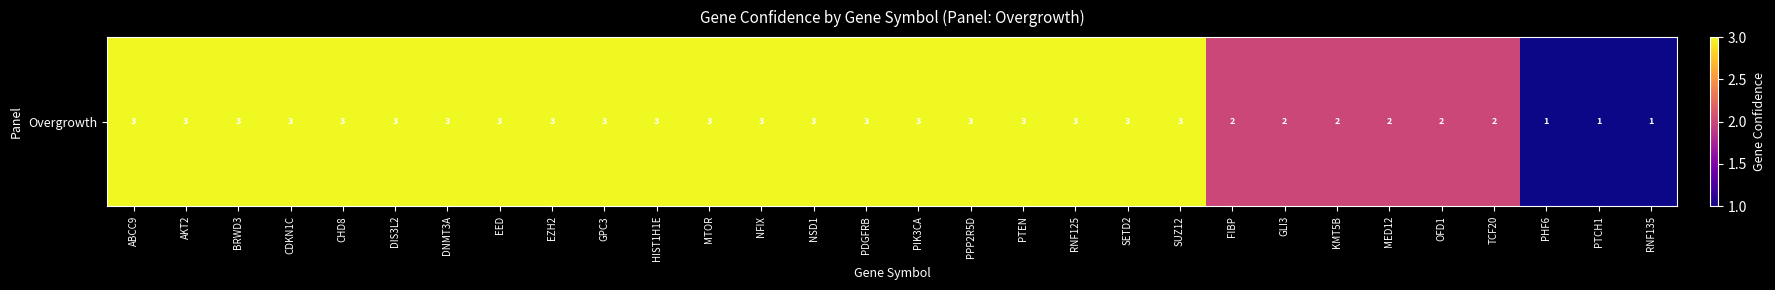

What is the difference between the second highest and second lowest values?

2